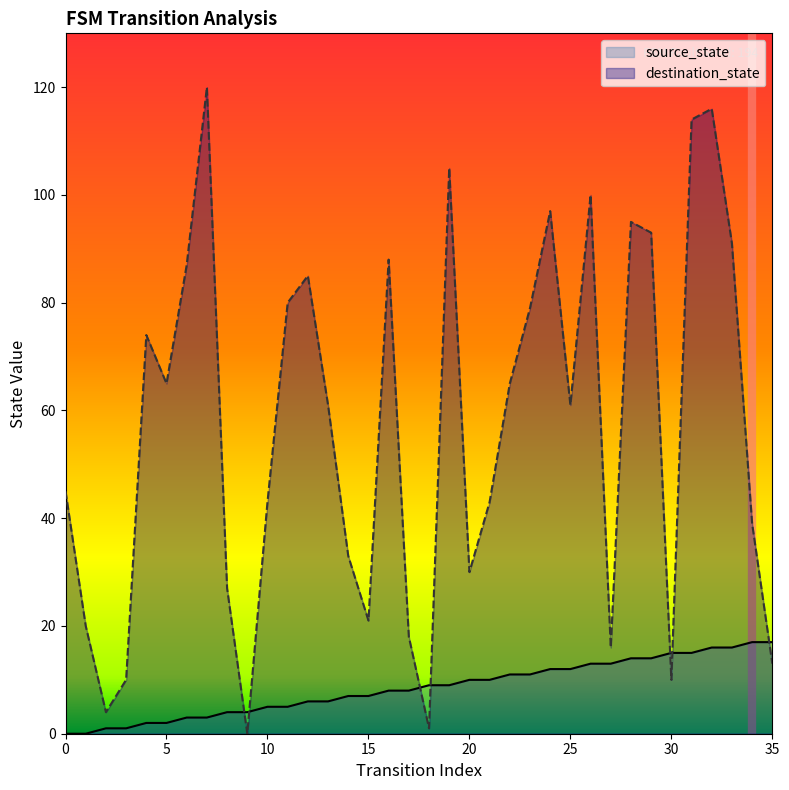

At which category does the chart reach its peak across all series?

7